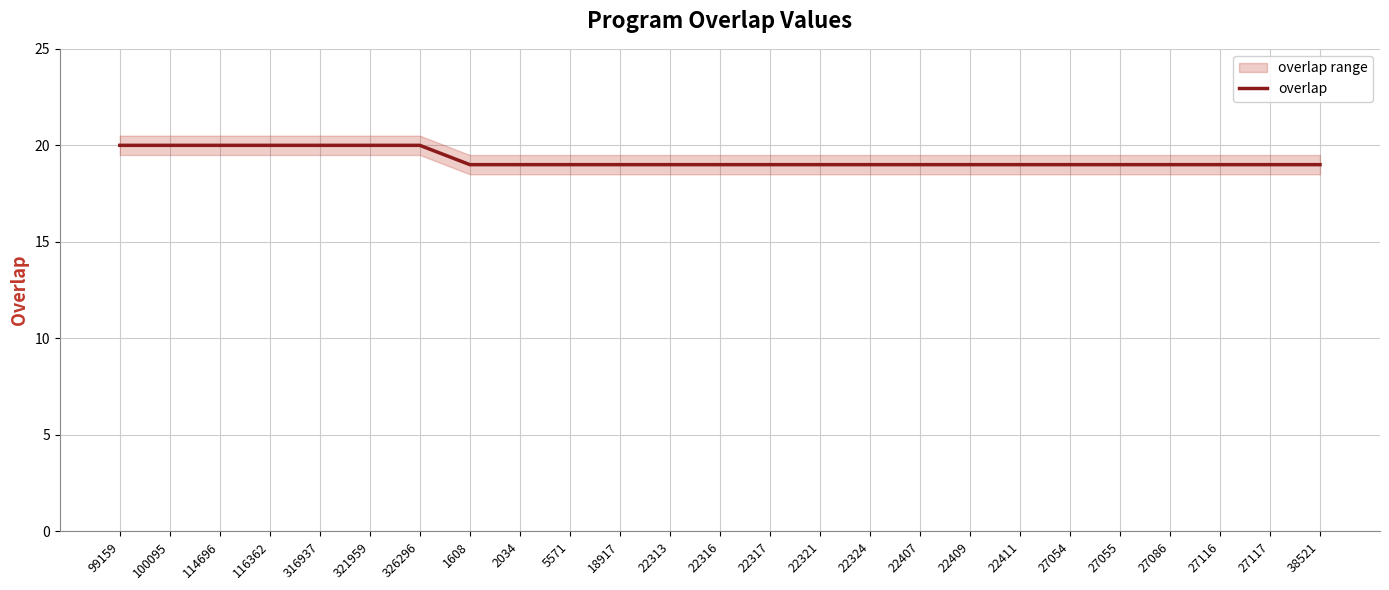

Is it true that the value at 321959 is 32?

False